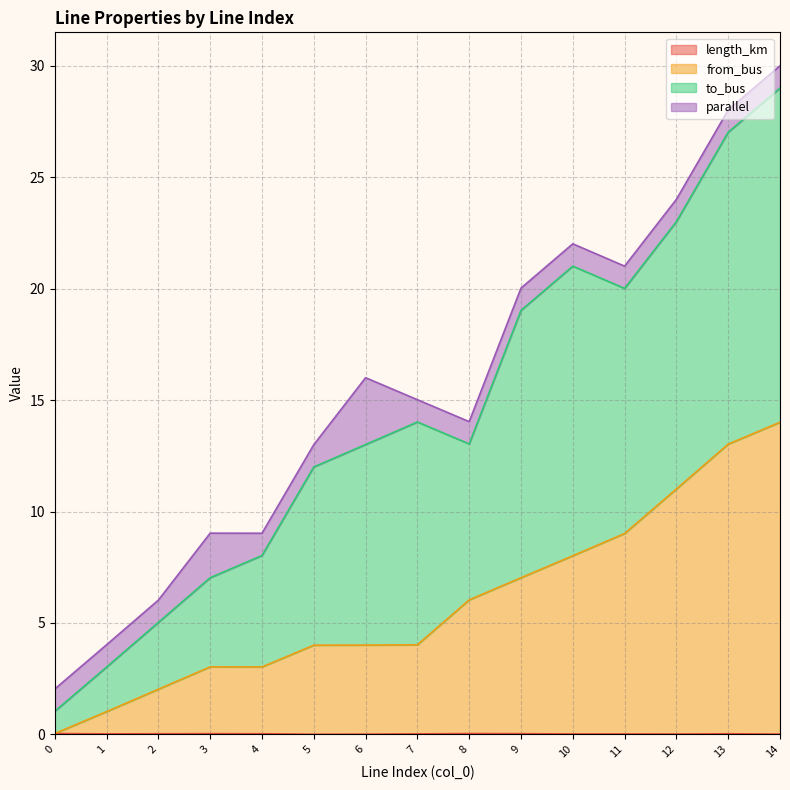

Is it true that from_bus equals 11.2 at 9?

False